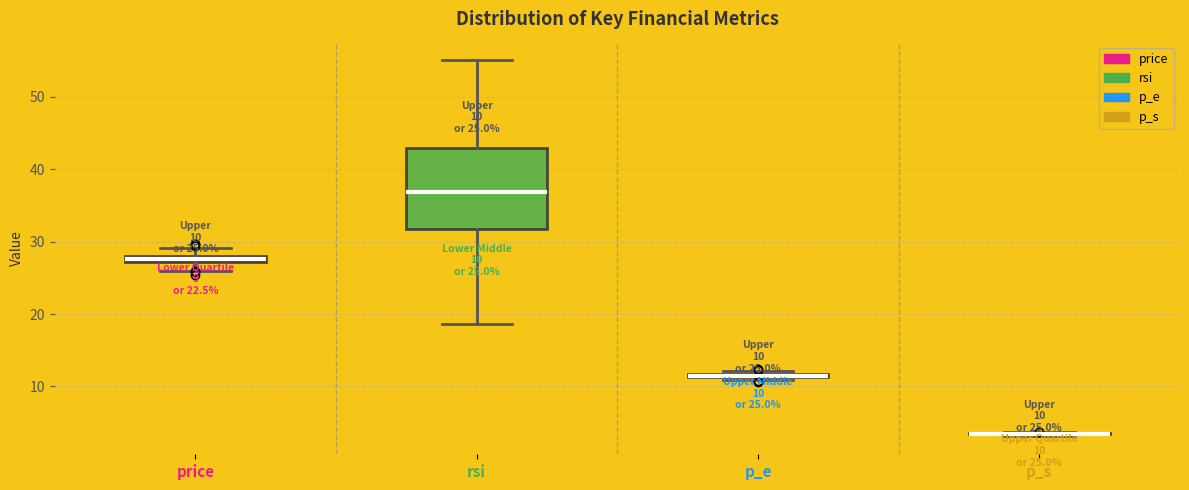

Comparing the boxes themselves (not the whiskers), which one is the tallest?

rsi